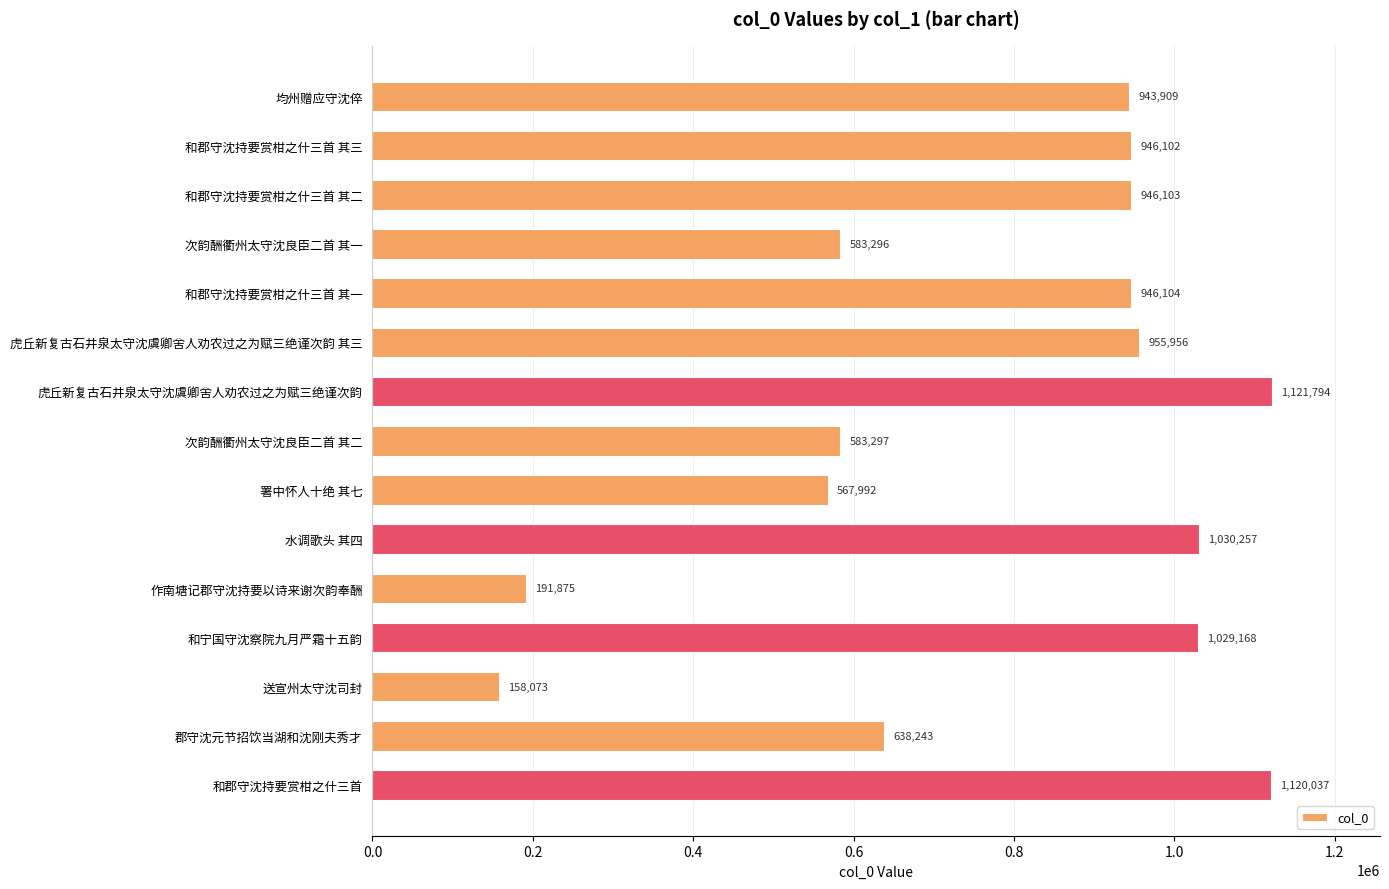

Reading top to bottom, list all the values displayed in this chart.

均州赠应守沈倅=943909	和郡守沈持要赏柑之什三首 其三=946102	和郡守沈持要赏柑之什三首 其二=946103	次韵酬衢州太守沈良臣二首 其一=583296	和郡守沈持要赏柑之什三首 其一=946104	虎丘新复古石井泉太守沈虞卿舍人劝农过之为赋三绝谨次韵 其三=955956	虎丘新复古石井泉太守沈虞卿舍人劝农过之为赋三绝谨次韵=1121794	次韵酬衢州太守沈良臣二首 其二=583297	署中怀人十绝 其七=567992	水调歌头 其四=1030257	作南塘记郡守沈持要以诗来谢次韵奉酬=191875	和宁国守沈察院九月严霜十五韵=1029168	送宣州太守沈司封=158073	郡守沈元节招饮当湖和沈刚夫秀才=638243	和郡守沈持要赏柑之什三首=1120037